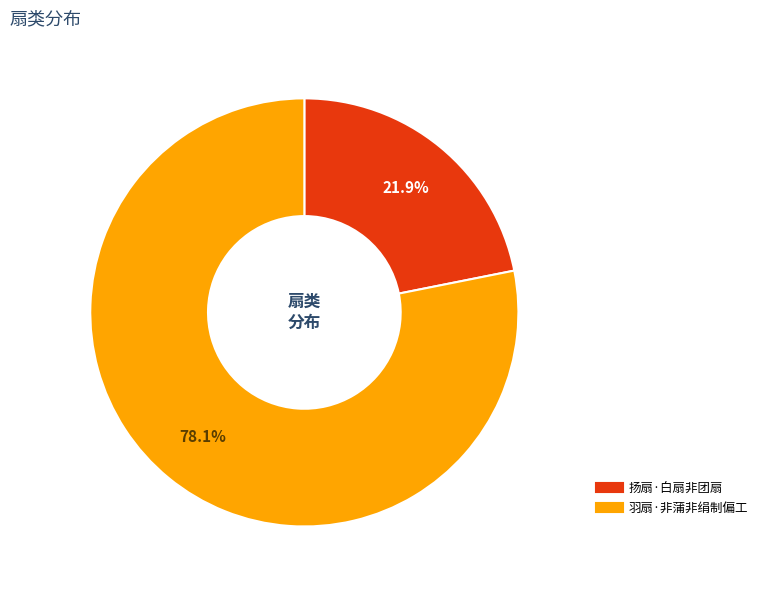

What percentage is the 扬扇·白扇非团扇 slice, to the nearest percent?

22%